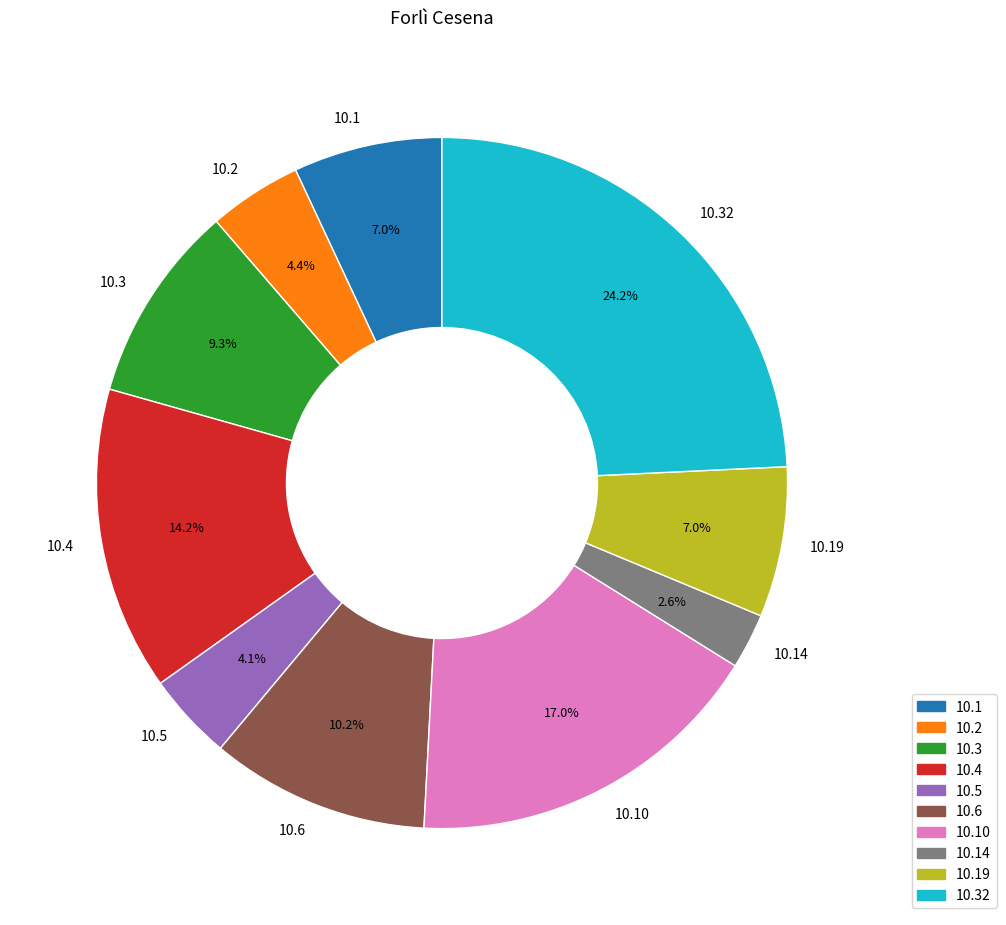

Which category has the biggest portion of the pie?

10.32